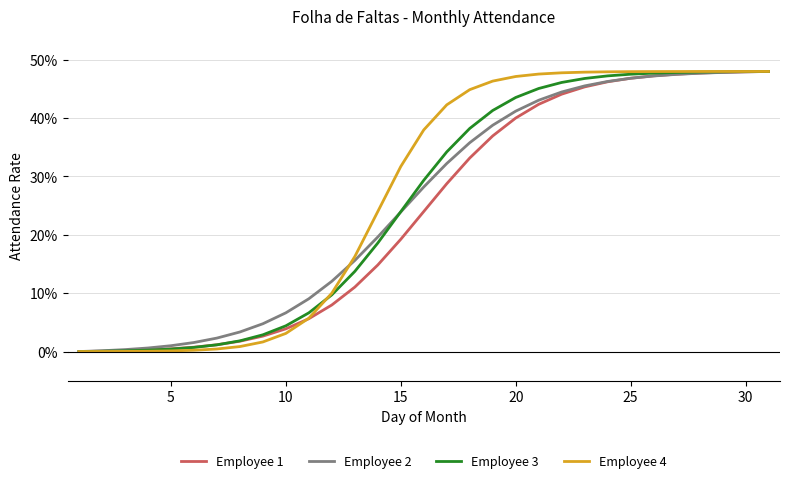

Which series has the widest spread of values?

Employee 1